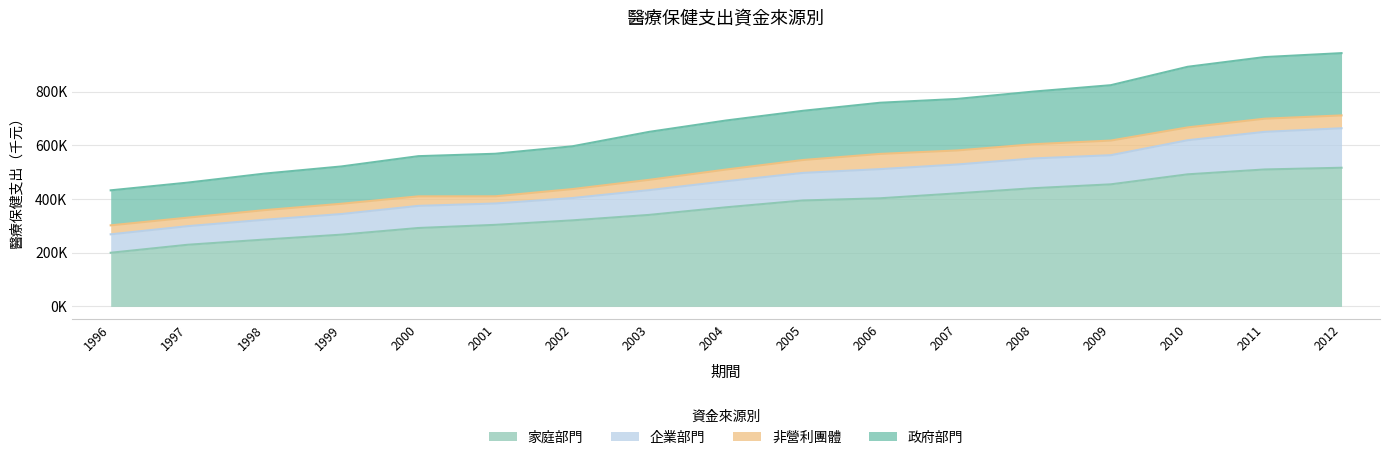

What is the highest value of the 家庭部門 series?

516379